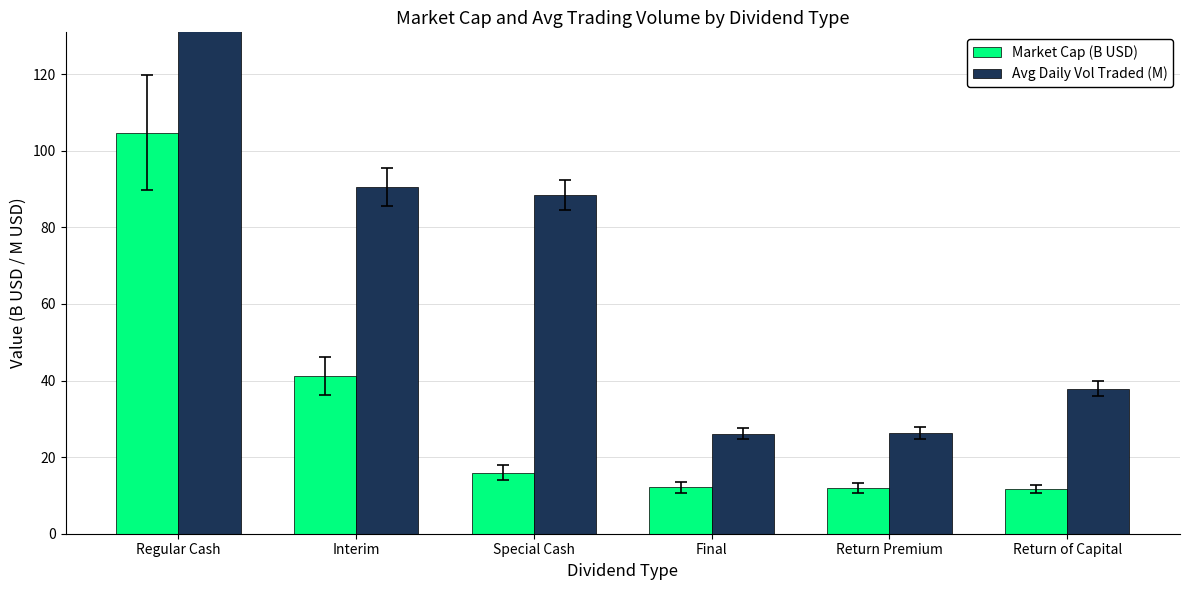

Between Final and Return Premium, which series saw the biggest shift?

Market Cap (B USD)